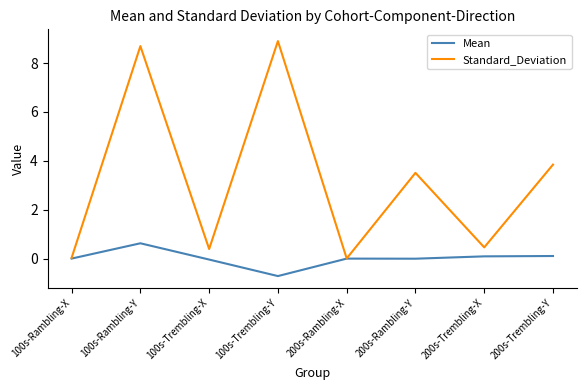

List the series in order of their overall mean, lowest first.

Mean, Standard_Deviation